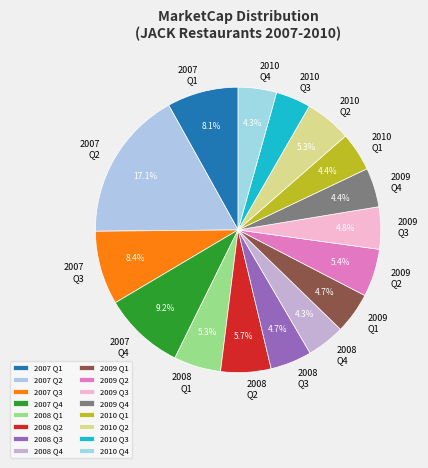

Do 2008 Q3 and 2010 Q4 together represent more than half of the pie?

No